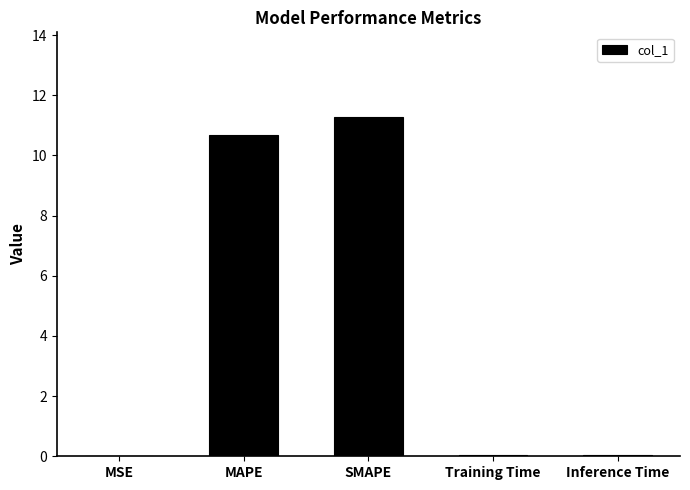

Is it true that the value at MSE is 0.0?

True